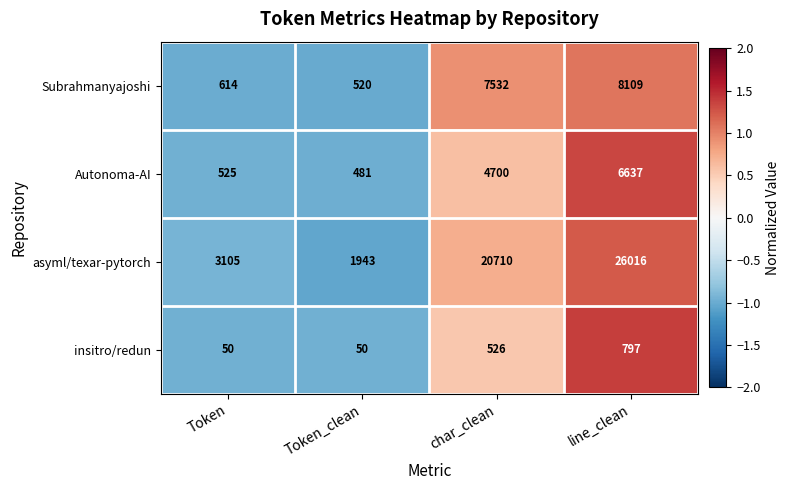

Which series has the widest spread of values?

asyml/texar-pytorch